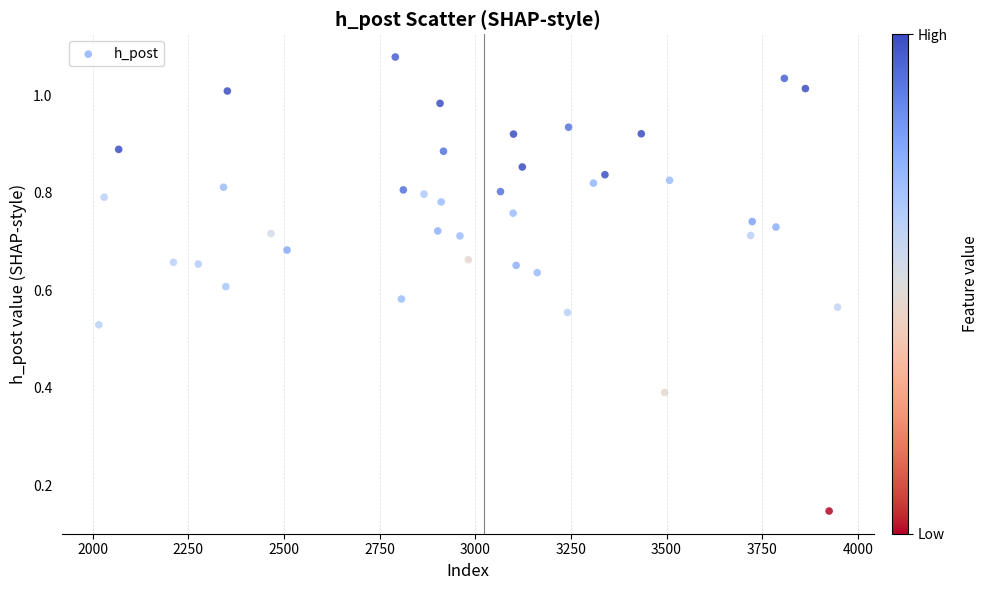

What is the range of X values (max minus min)?

1931.0